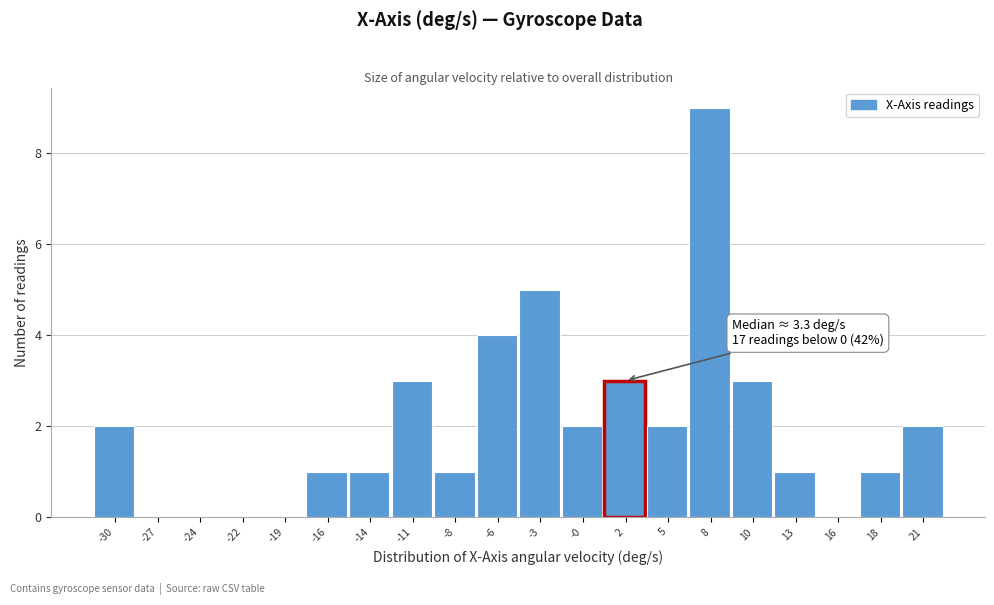

Reading left to right, extract all data points from this chart.

-30=2	-27=0	-24=0	-22=0	-19=0	-16=1	-14=1	-11=3	-8=1	-6=4	-3=5	-0=2	2=3	5=2	8=9	10=3	13=1	16=0	18=1	21=2